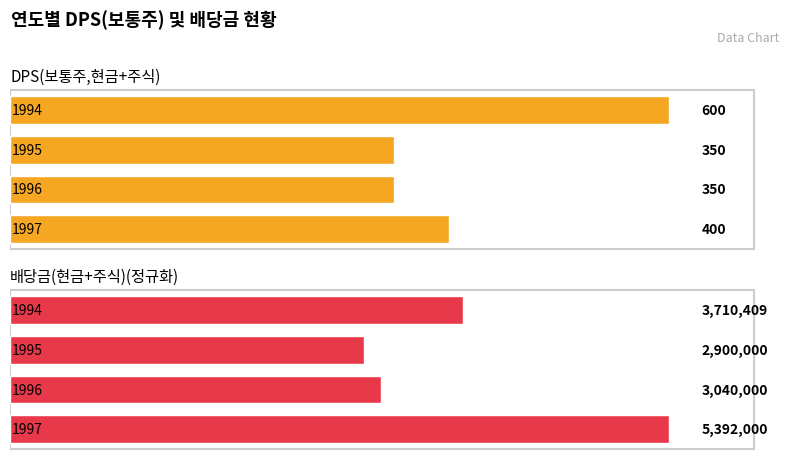

At which label does DPS(보통주,현금+주식) reach its peak?

1994